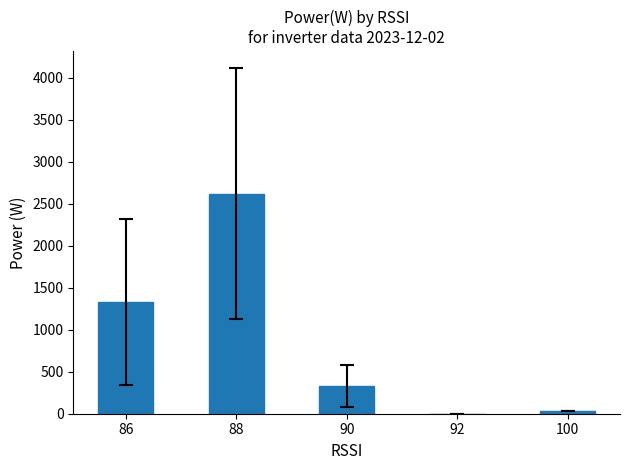

Are the bars horizontal?

No